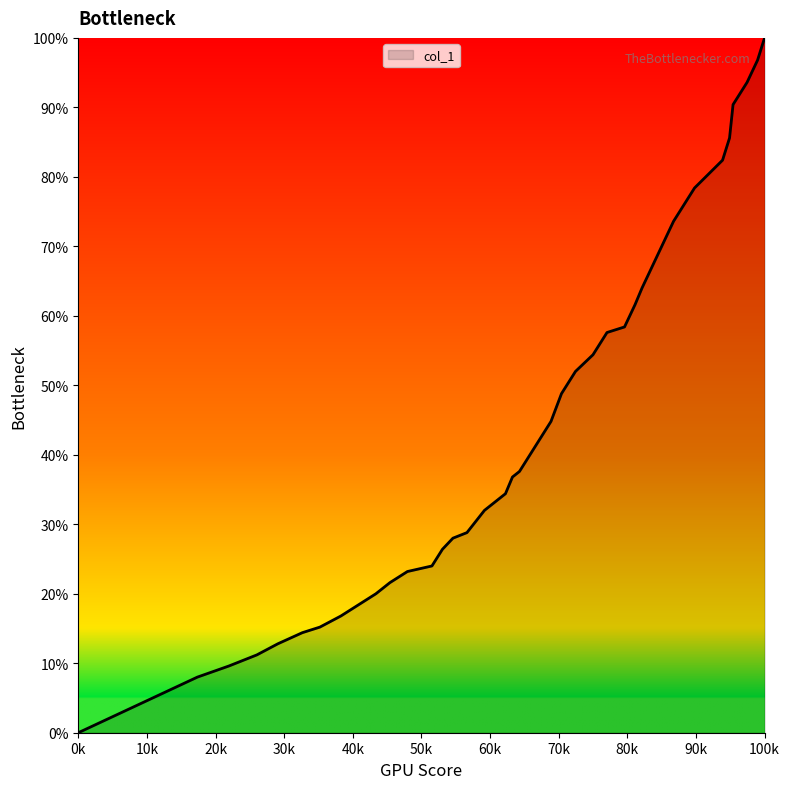

What is the greatest value displayed?

100.0